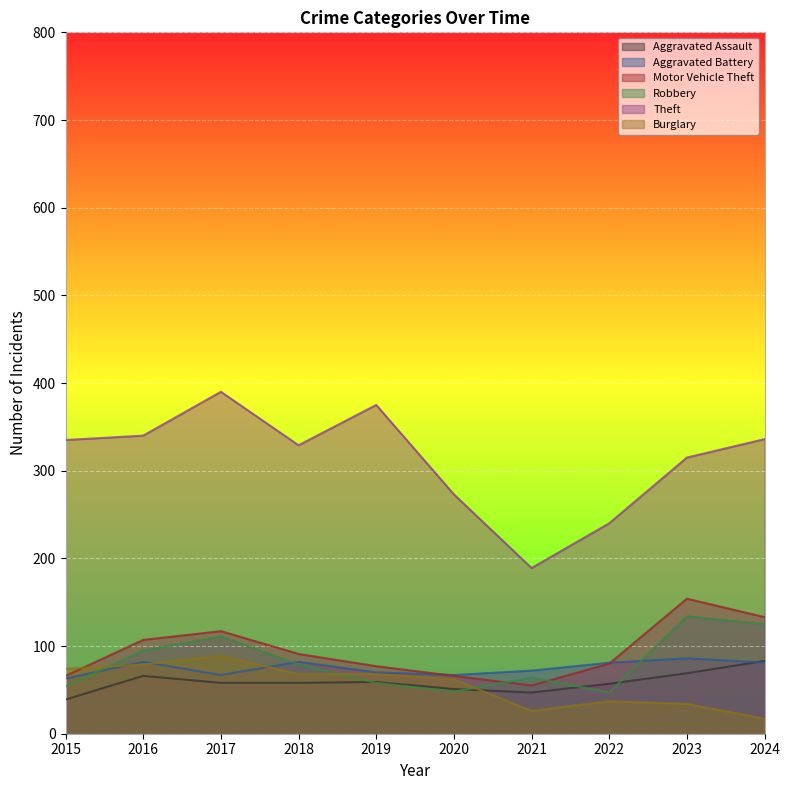

The value of Theft at 2024 is 336. True or false?

True